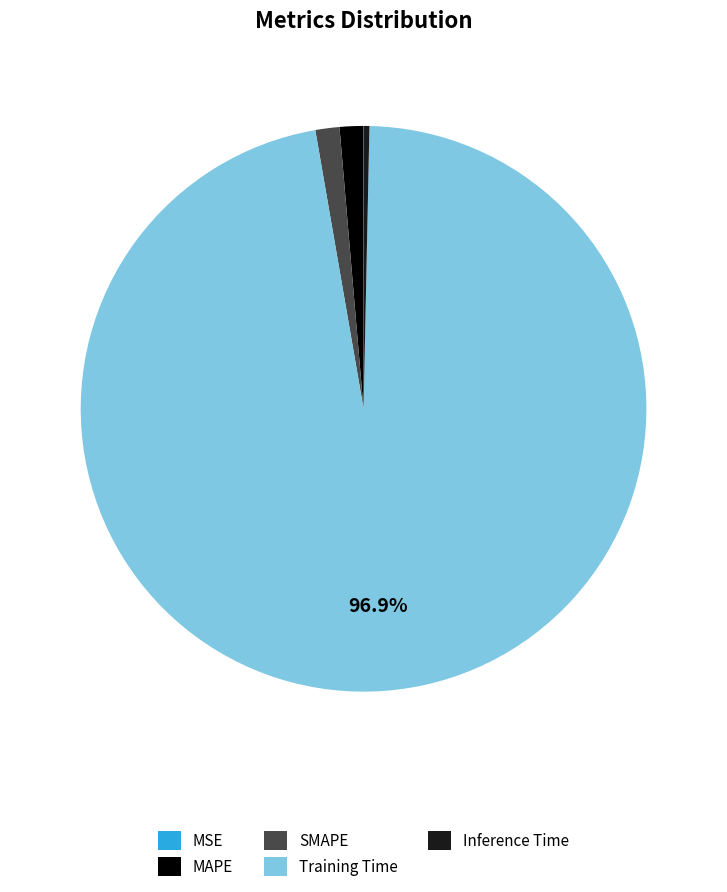

What is the largest slice in the pie chart?

Training Time